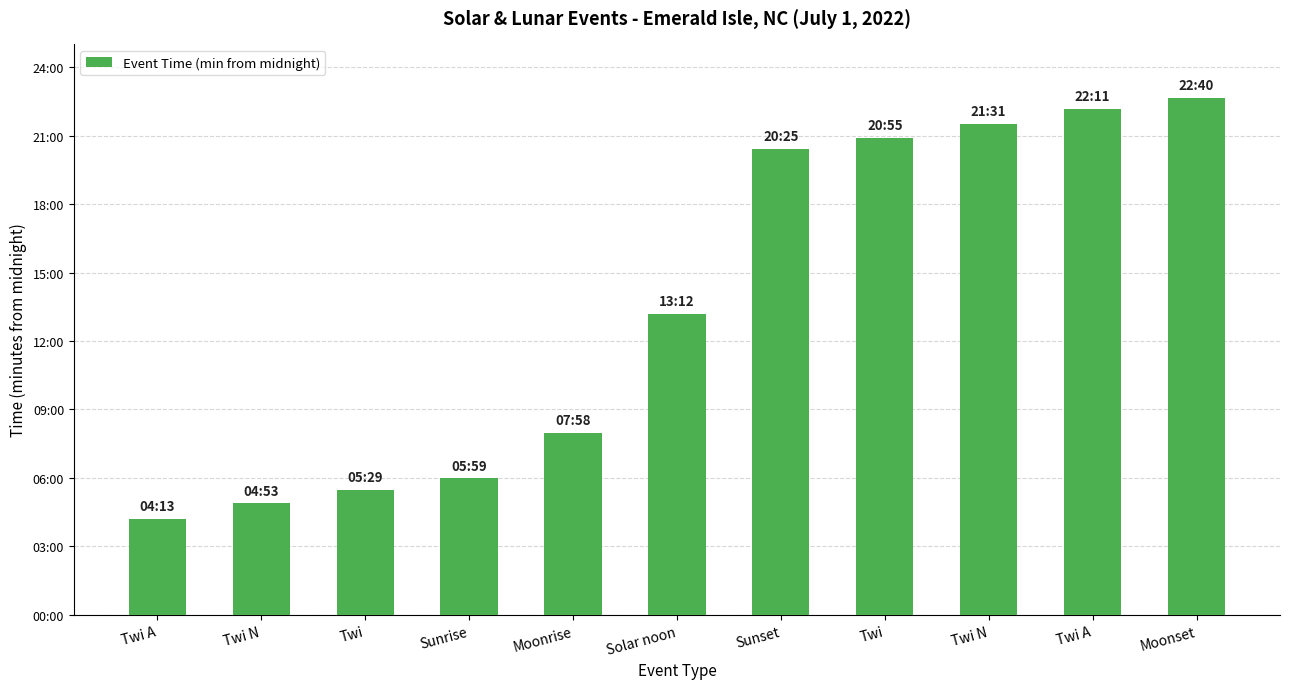

Does the chart contain any negative values?

No